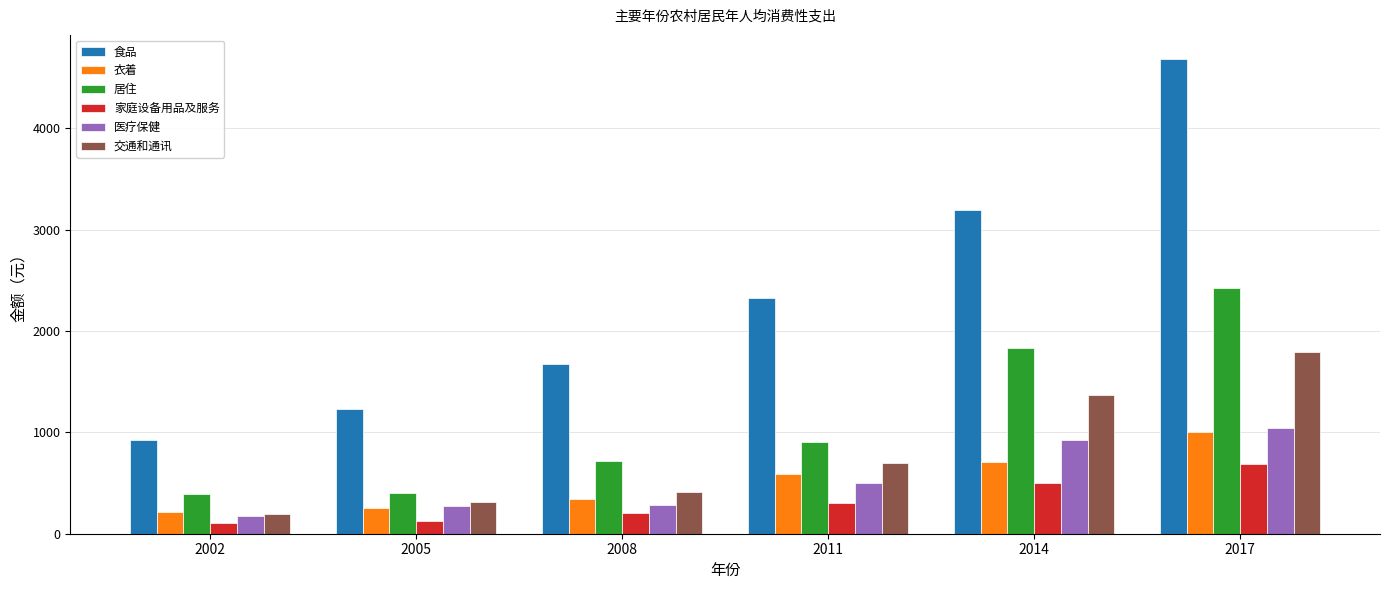

What is the sum of the 衣着 values at 2011 and 2002?

798.3